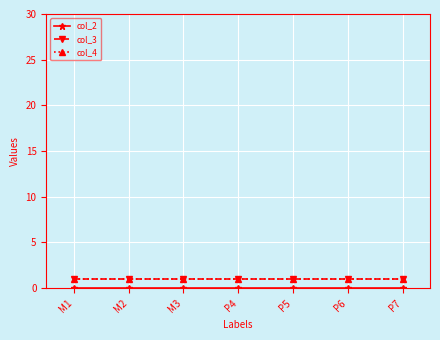

Is this an area chart (filled region under the line)?

No